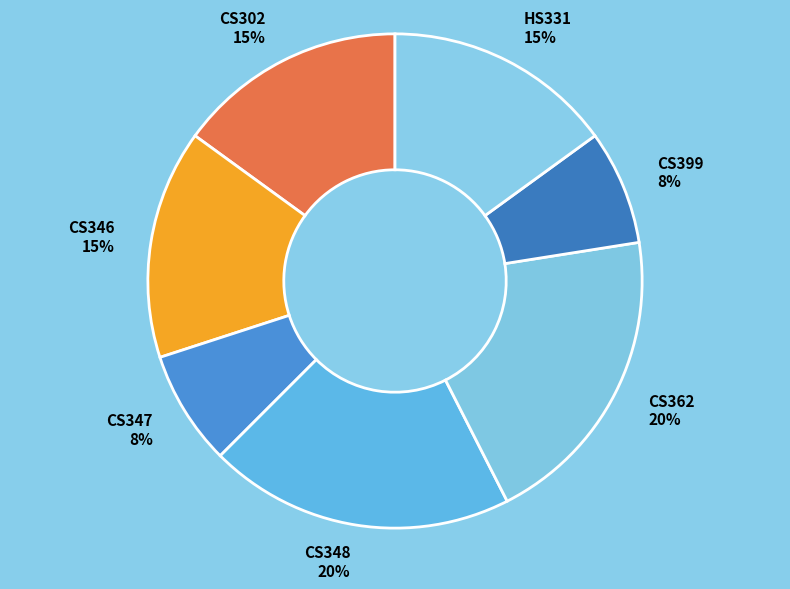

To the nearest percent, what is the average slice percentage?

14%